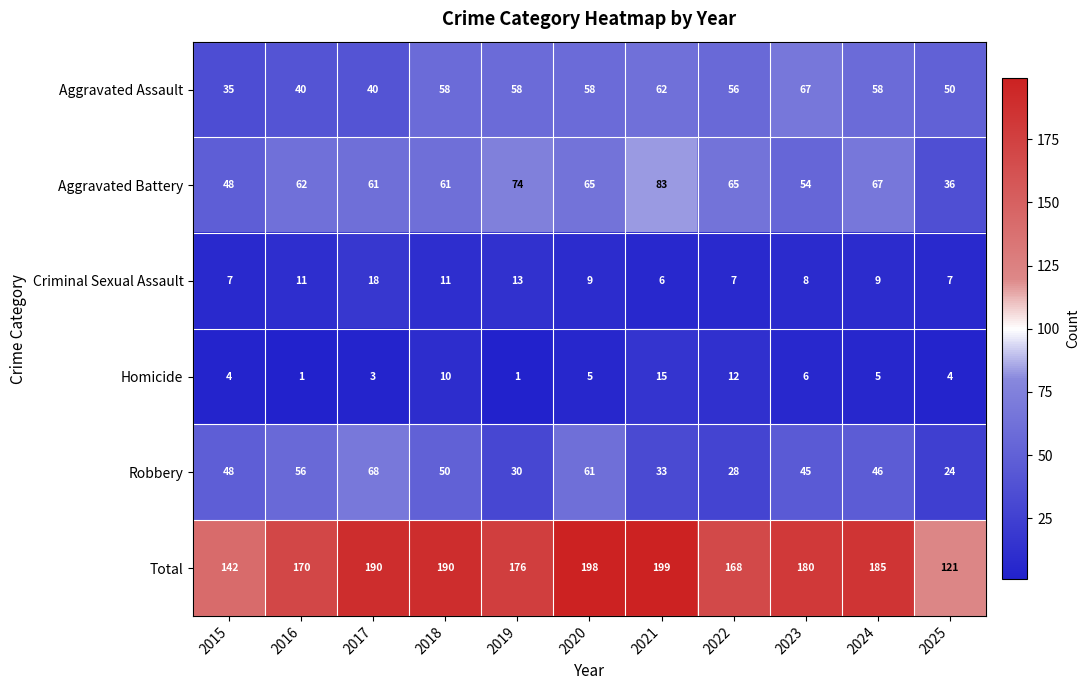

What is the spread (max minus min) of values at 2016?

169